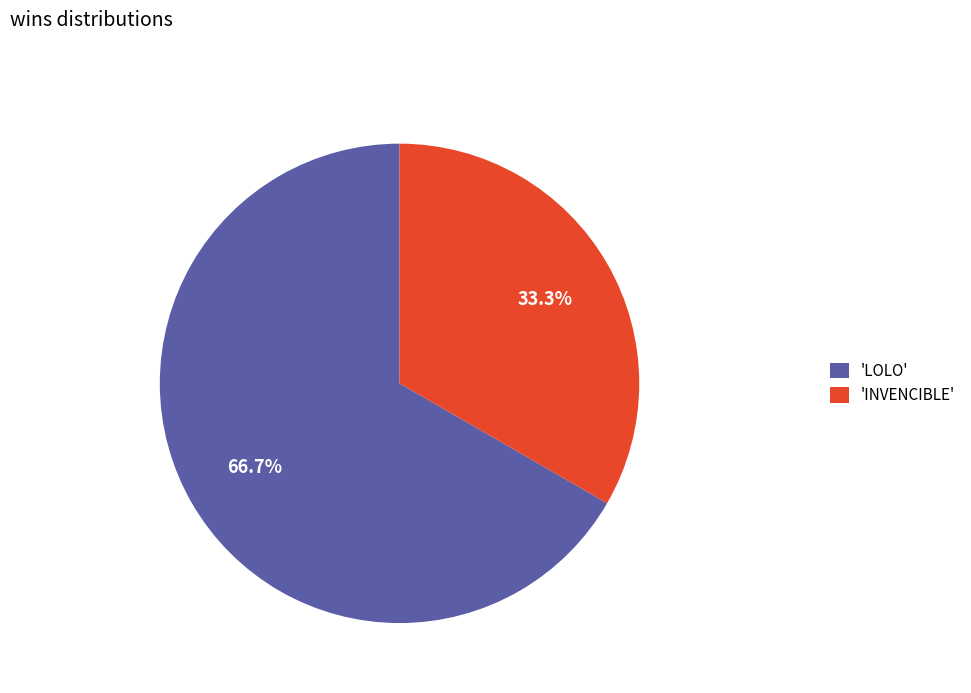

What is the largest slice in the pie chart?

'LOLO'